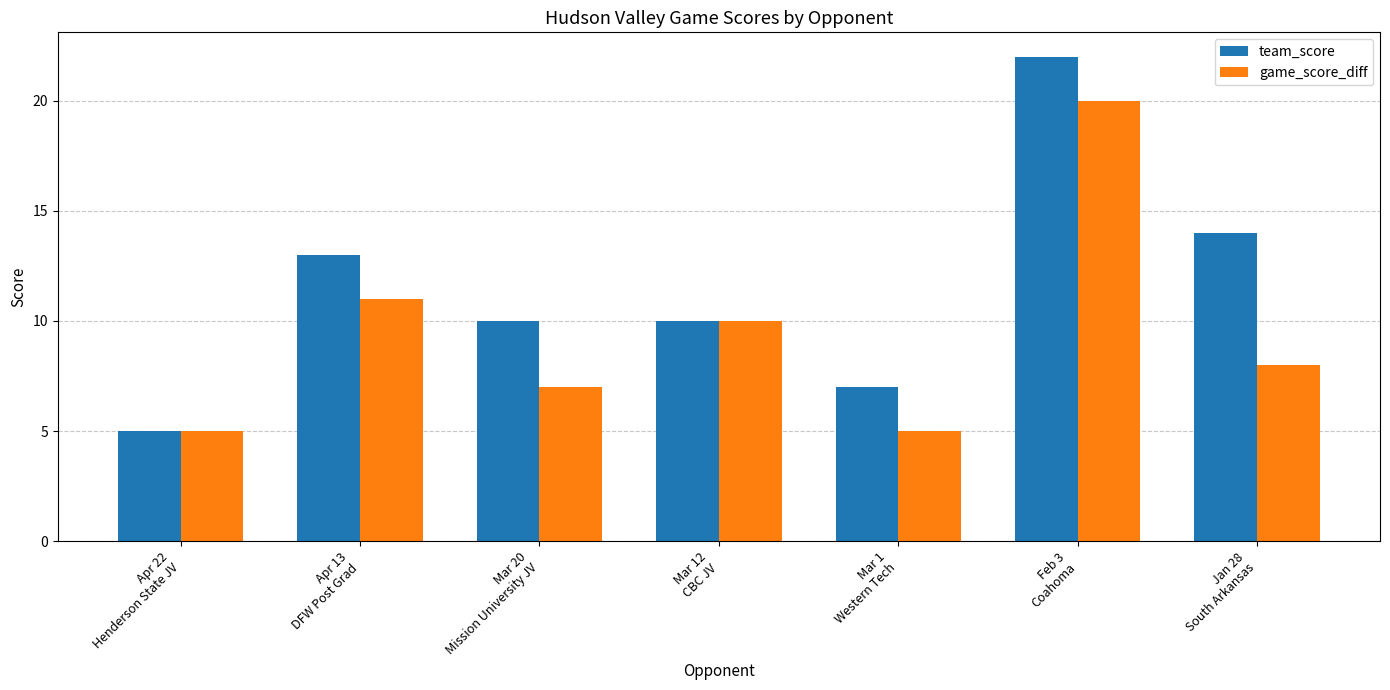

Reading left to right, extract all data points from this chart.

team_score: 5	13	10	10	7	22	14
game_score_diff: 5	11	7	10	5	20	8